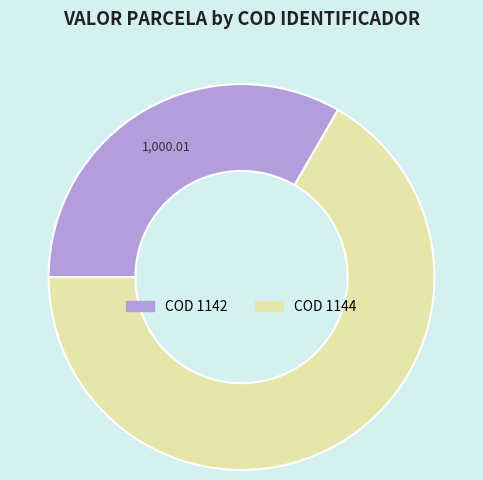

Is there any slice that represents more than half of the pie?

Yes